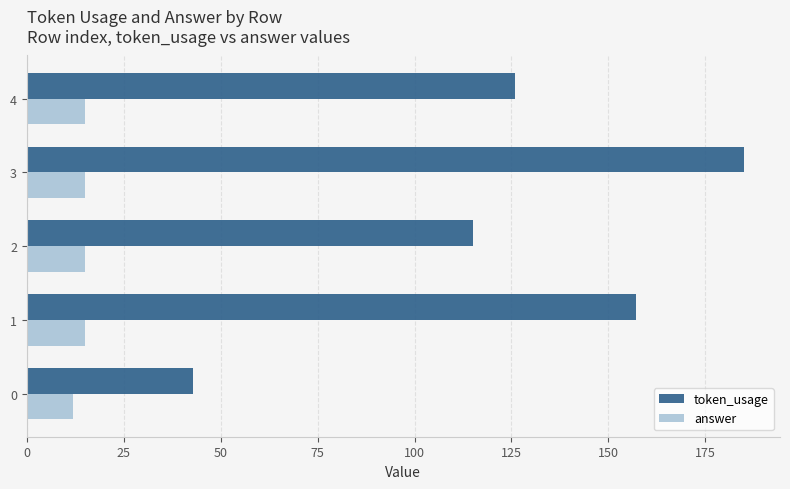

Which series has the largest total across all categories?

token_usage